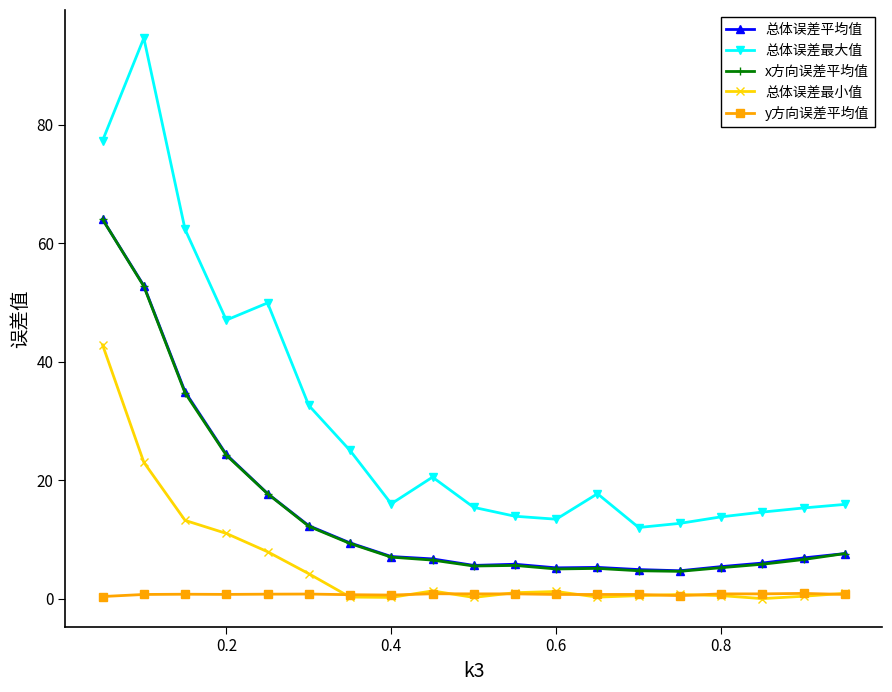

True or false: y方向误差平均值 and x方向误差平均值 intersect in this chart.

False